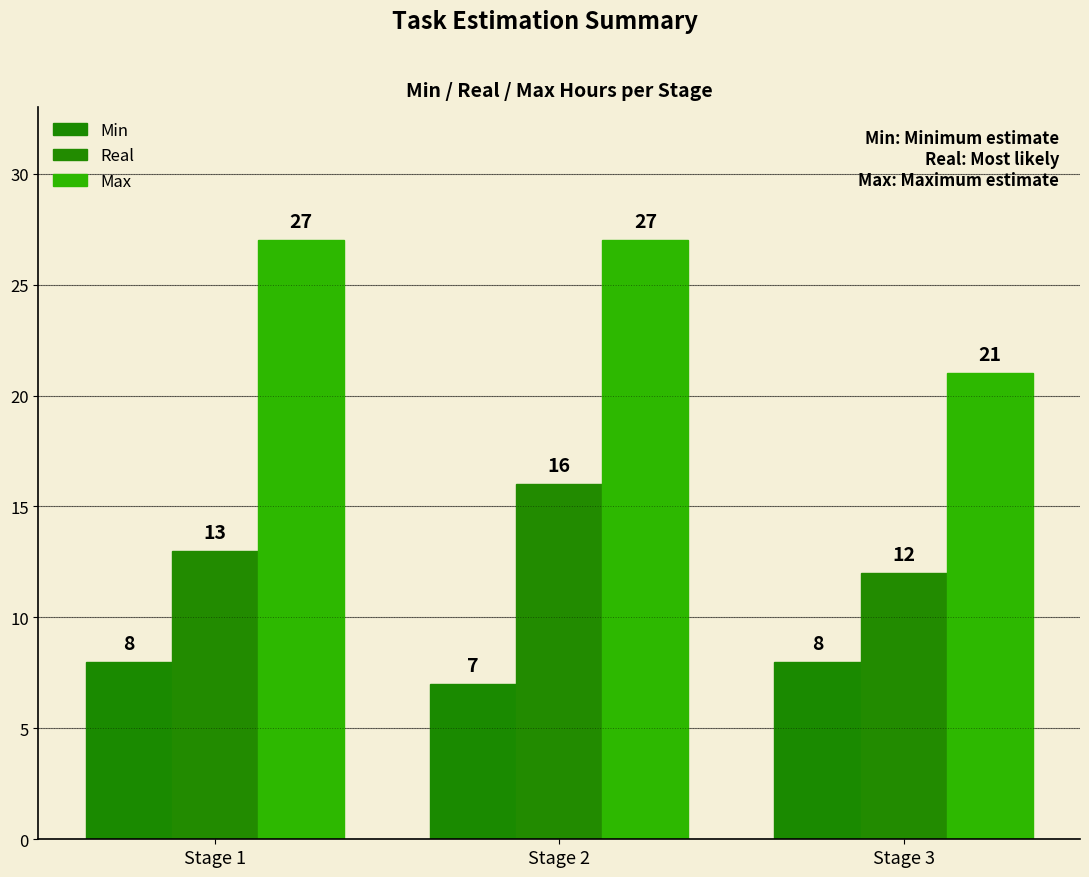

Are the bars horizontal?

No